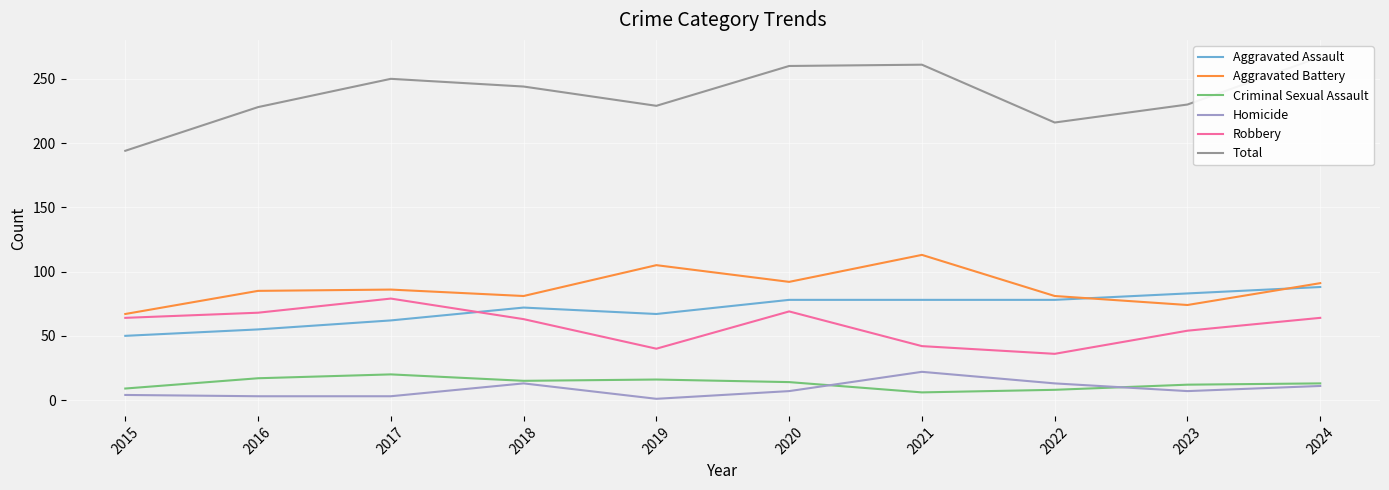

Is it true that Robbery equals 47 at 2020?

False